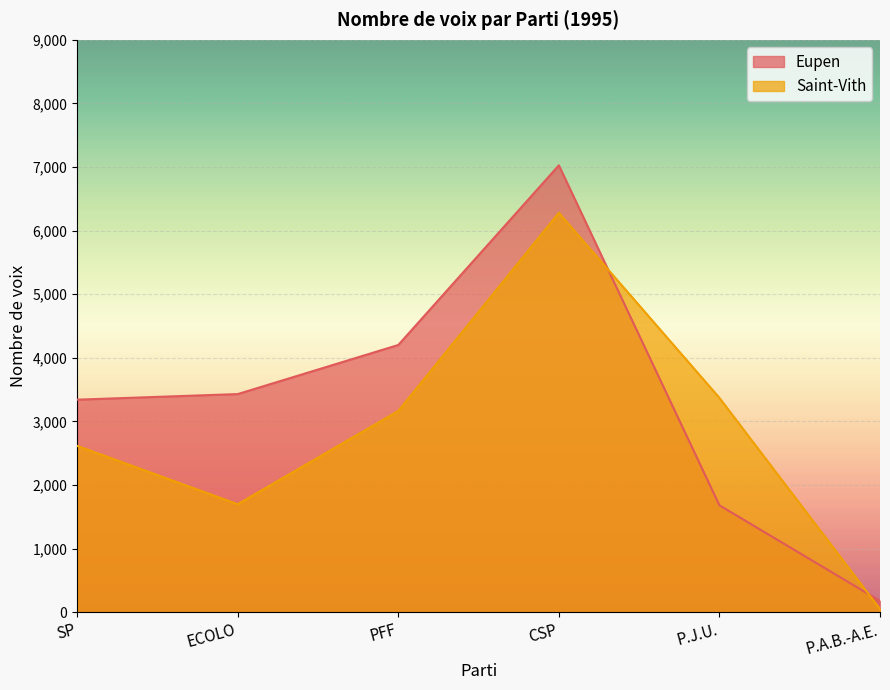

What is the value of the Saint-Vith point at the 4th from the left?

6280